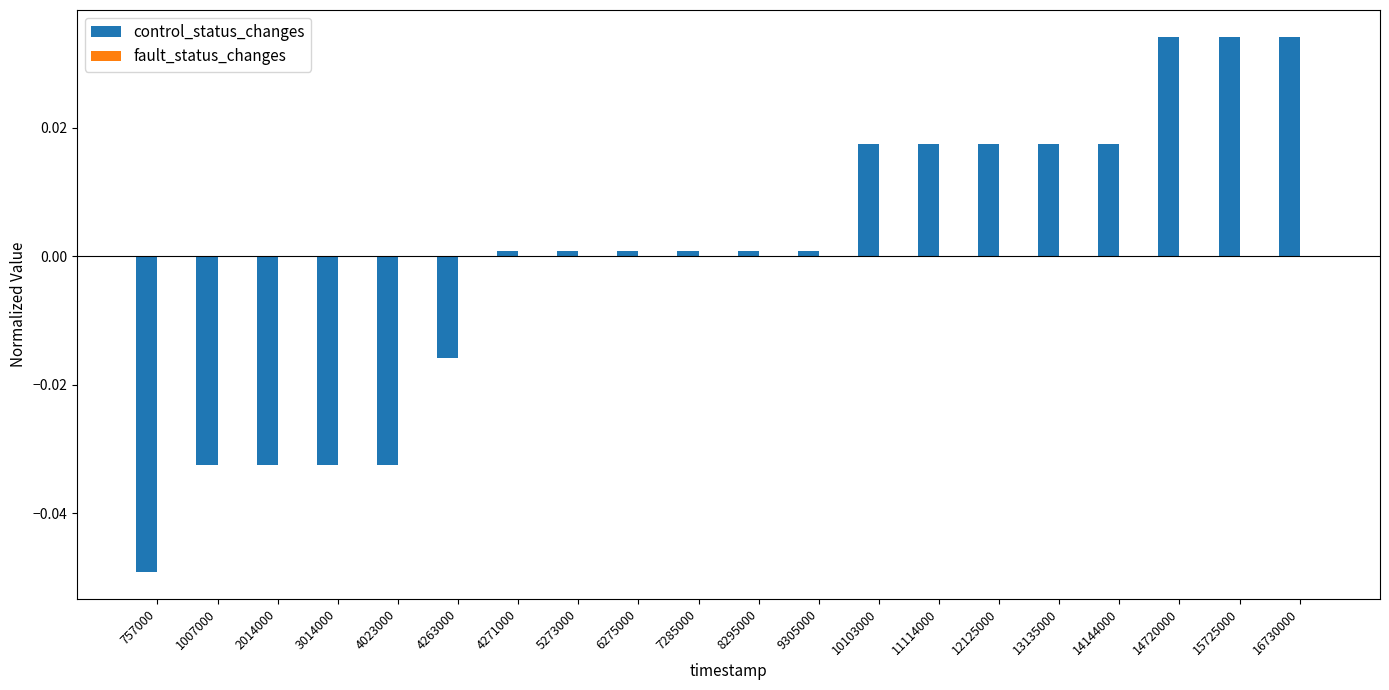

At which category does the chart reach its minimum across all series?

757000